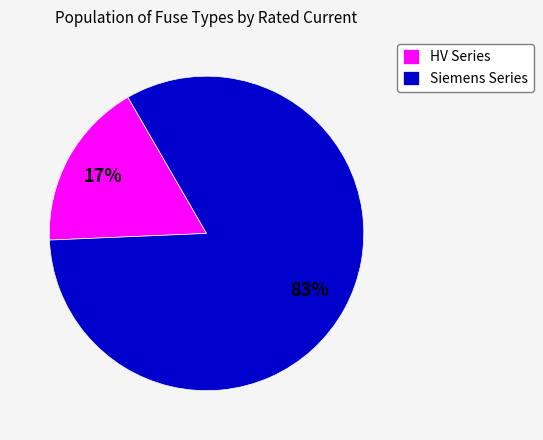

What is the largest slice in the pie chart?

Siemens Series